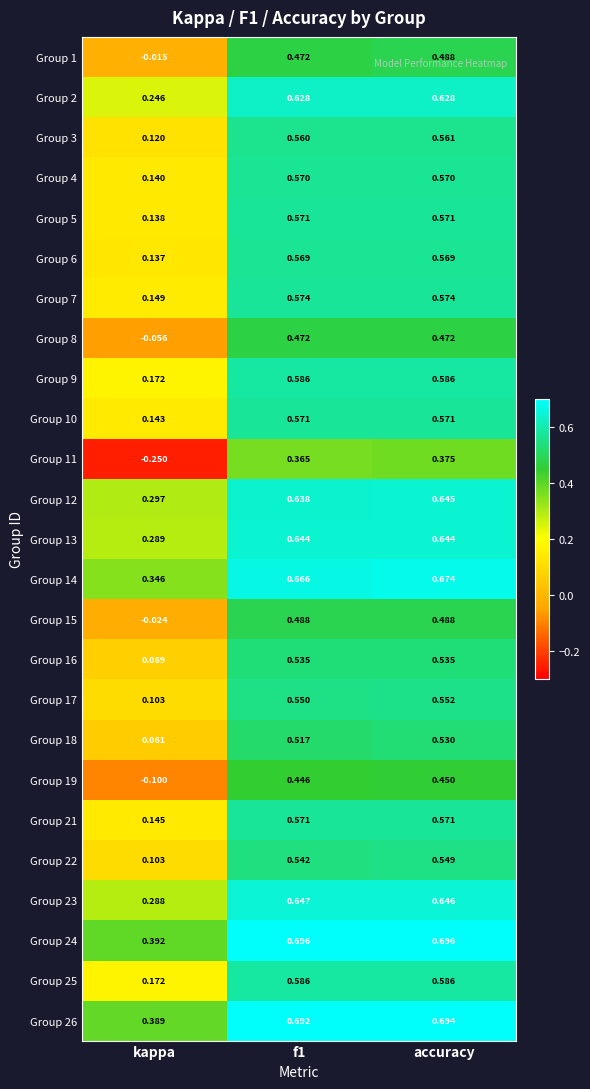

Which category has the lowest value in the Group 11 series?

kappa